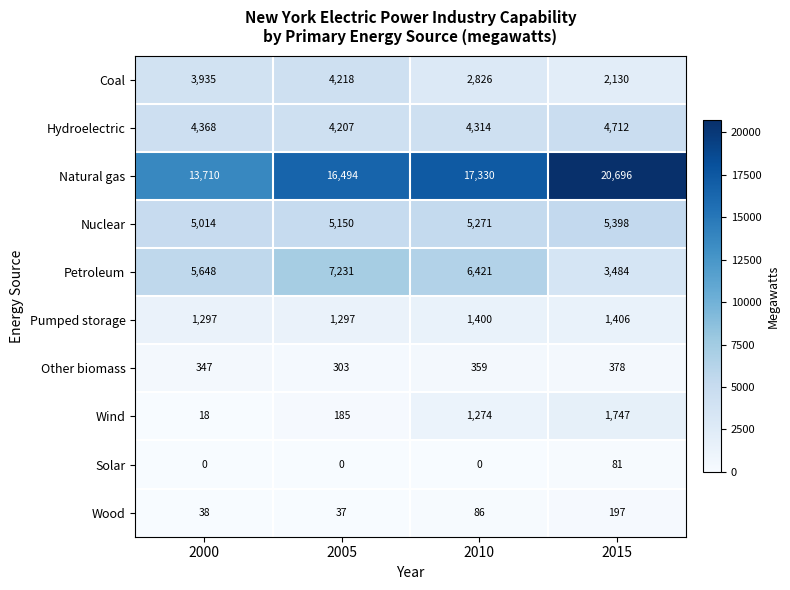

Between 2005 and 2015, which series saw the biggest shift?

Natural gas